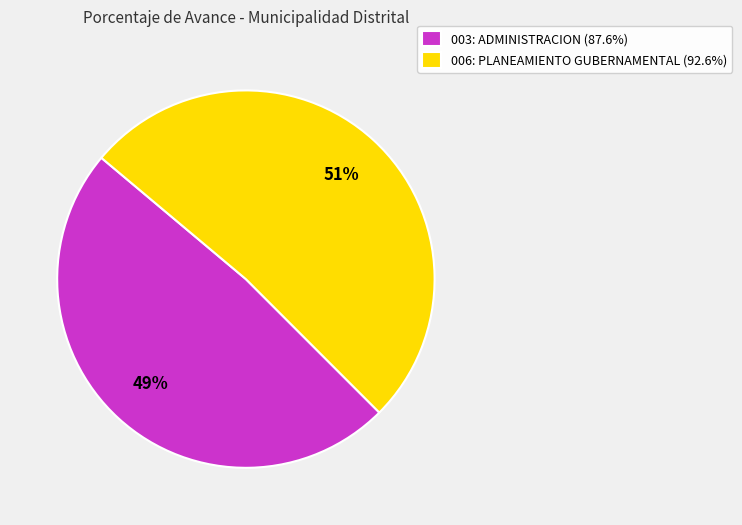

To the nearest percent, what is the average slice percentage?

50%